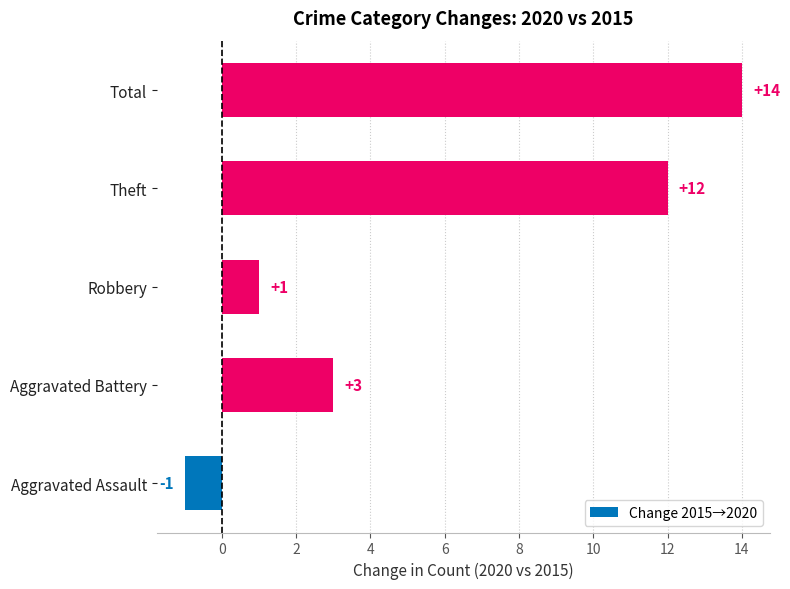

How many categories are shown in the chart?

5